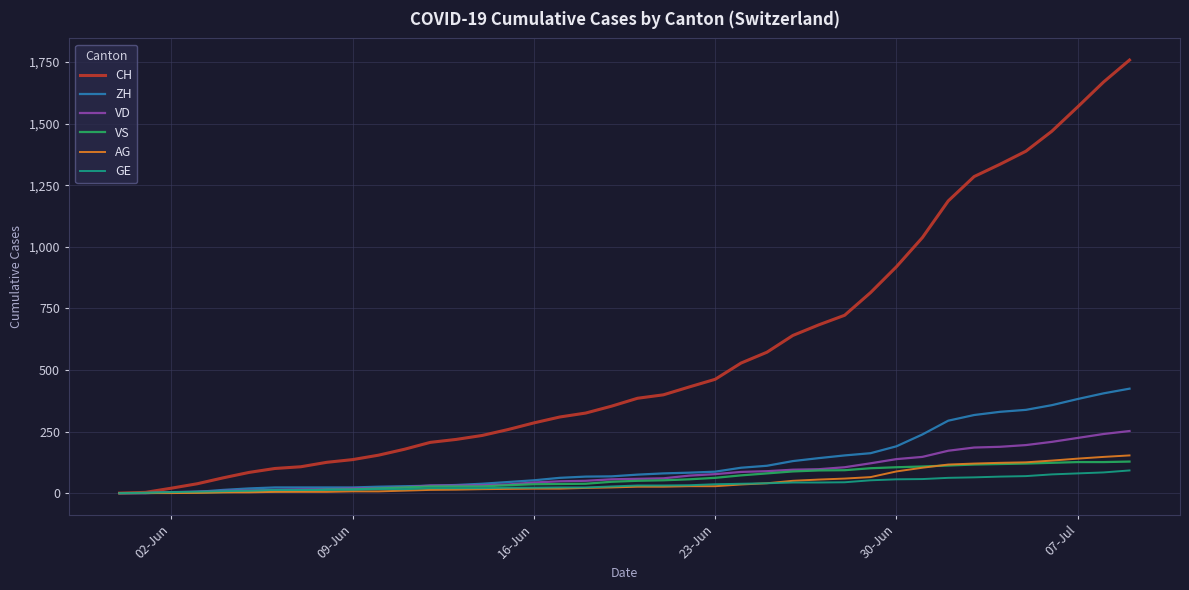

Which series has the largest range (max minus min)?

CH